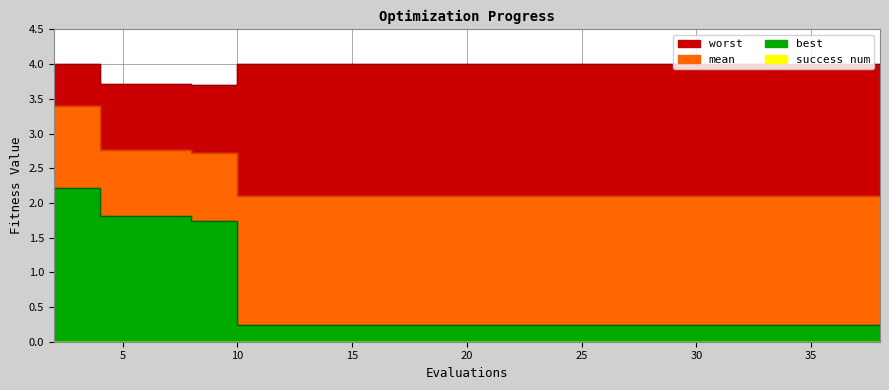

What is the smallest value displayed?

0.2